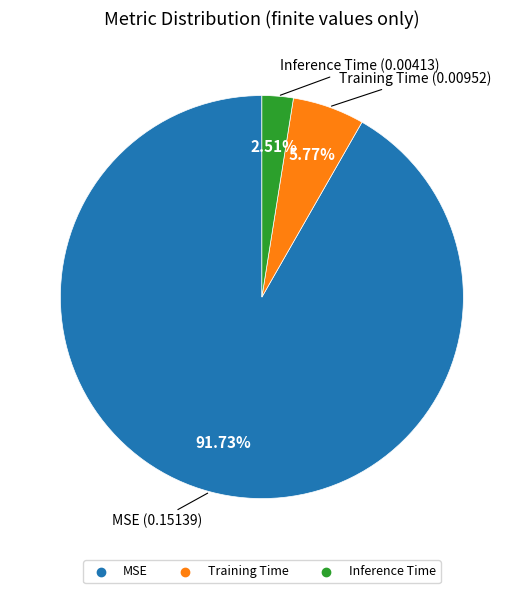

Which slice is the smallest?

Inference Time